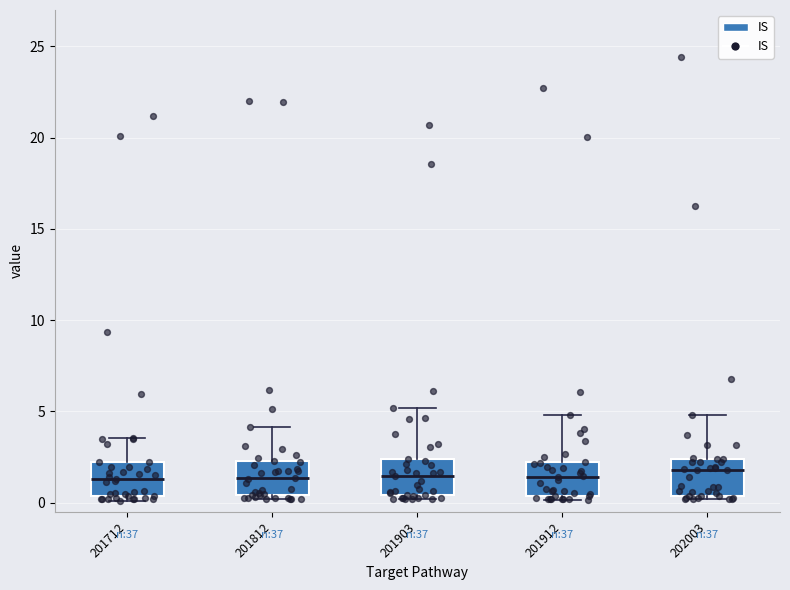

Reading left to right, read every box against the y-axis: the position of its median line, the range the box covers, and the ends of its whiskers. The values are not printed on the chart, so give them approximately, as read against the axis.

201712: median 1.5, box 0.5 to 2.0, whiskers 0.0 to 3.5
201812: median 1.5, box 0.5 to 2.5, whiskers 0.0 to 4.0
201903: median 1.5, box 0.5 to 2.5, whiskers 0.0 to 5.0
201912: median 1.5, box 0.5 to 2.0, whiskers 0.0 to 5.0
202003: median 2.0, box 0.5 to 2.5, whiskers 0.0 to 5.0